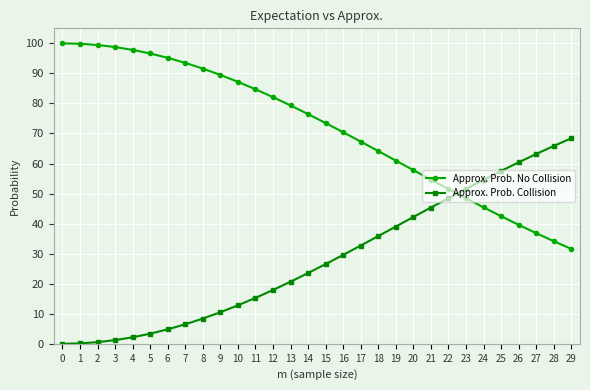

Is the value of Approx. Prob. No Collision at 18 greater than the value of Approx. Prob. Collision at 25?

Yes